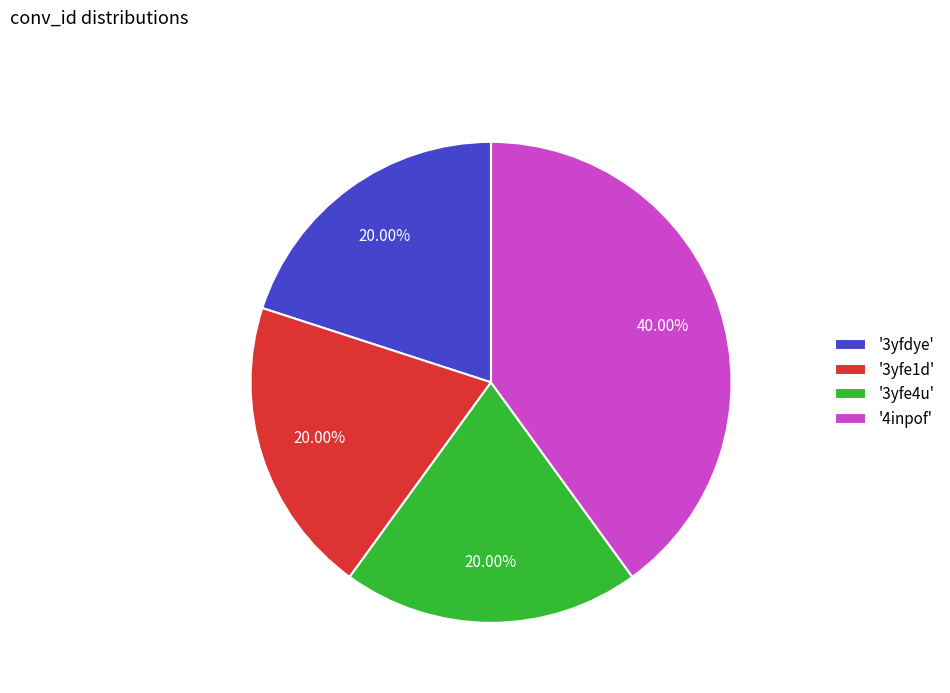

Between '4inpof' and '3yfe1d', which is larger?

'4inpof'